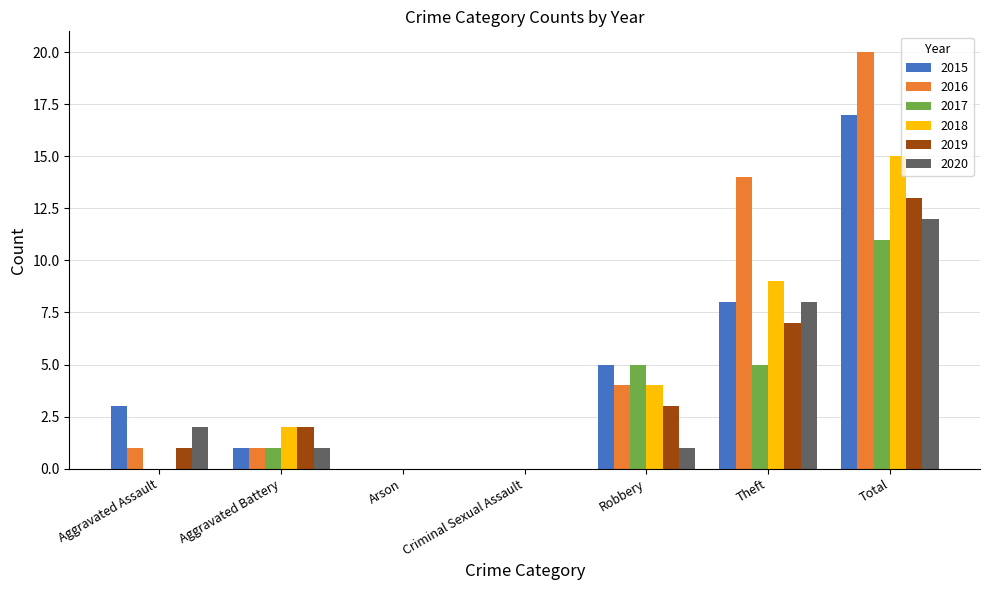

Reading left to right, transcribe all the data shown in this chart.

2015: Aggravated Assault=3	Aggravated Battery=1	Arson=0	Criminal Sexual Assault=0	Robbery=5	Theft=8	Total=17
2016: Aggravated Assault=1	Aggravated Battery=1	Arson=0	Criminal Sexual Assault=0	Robbery=4	Theft=14	Total=20
2017: Aggravated Assault=0	Aggravated Battery=1	Arson=0	Criminal Sexual Assault=0	Robbery=5	Theft=5	Total=11
2018: Aggravated Assault=0	Aggravated Battery=2	Arson=0	Criminal Sexual Assault=0	Robbery=4	Theft=9	Total=15
2019: Aggravated Assault=1	Aggravated Battery=2	Arson=0	Criminal Sexual Assault=0	Robbery=3	Theft=7	Total=13
2020: Aggravated Assault=2	Aggravated Battery=1	Arson=0	Criminal Sexual Assault=0	Robbery=1	Theft=8	Total=12